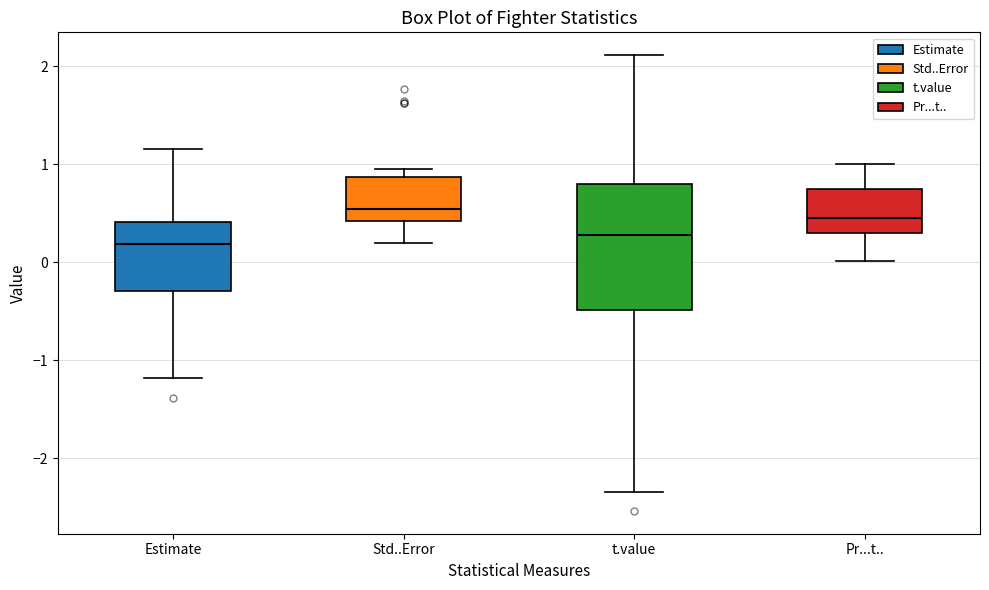

Which box is the tallest, from its lower edge to its upper edge?

t.value